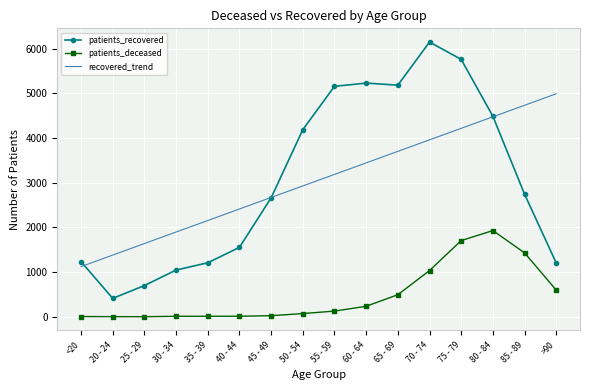

True or false: recovered_trend and patients_recovered intersect in this chart.

True